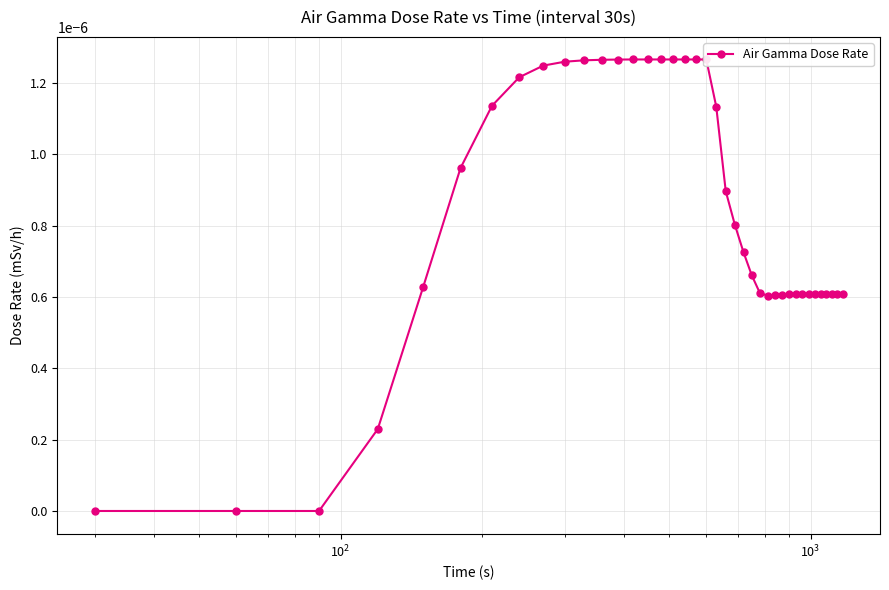

Count the values in the range 0 to 1.

39